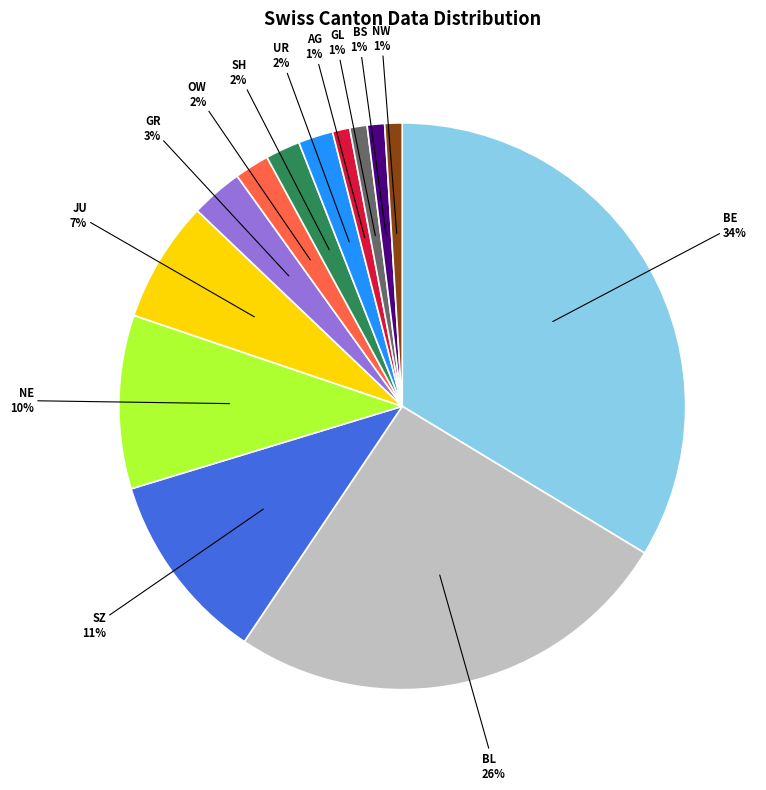

To the nearest percent, what is the difference between the largest and smallest slice percentages?

33%